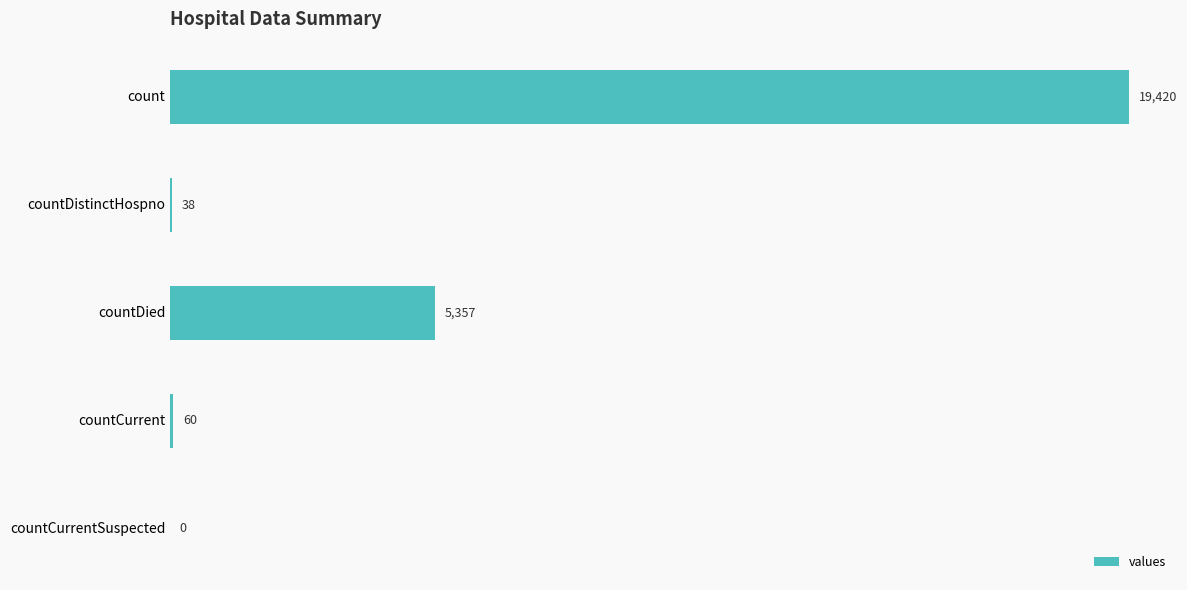

How many positive values are there?

4